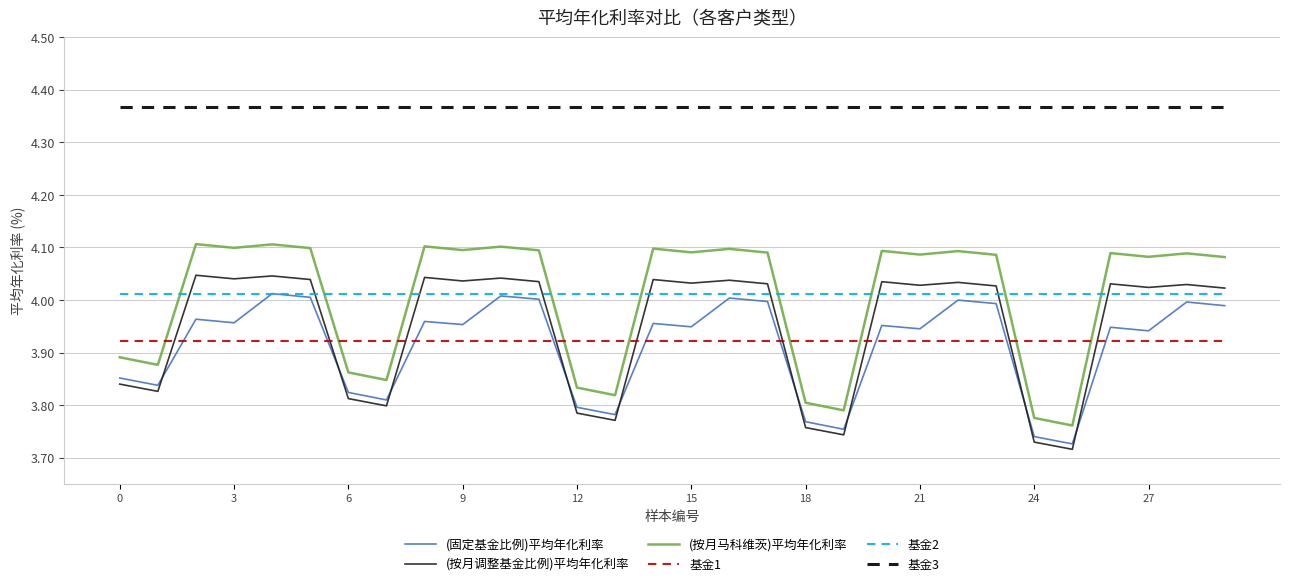

True or false: 基金1 and 基金3 intersect in this chart.

False